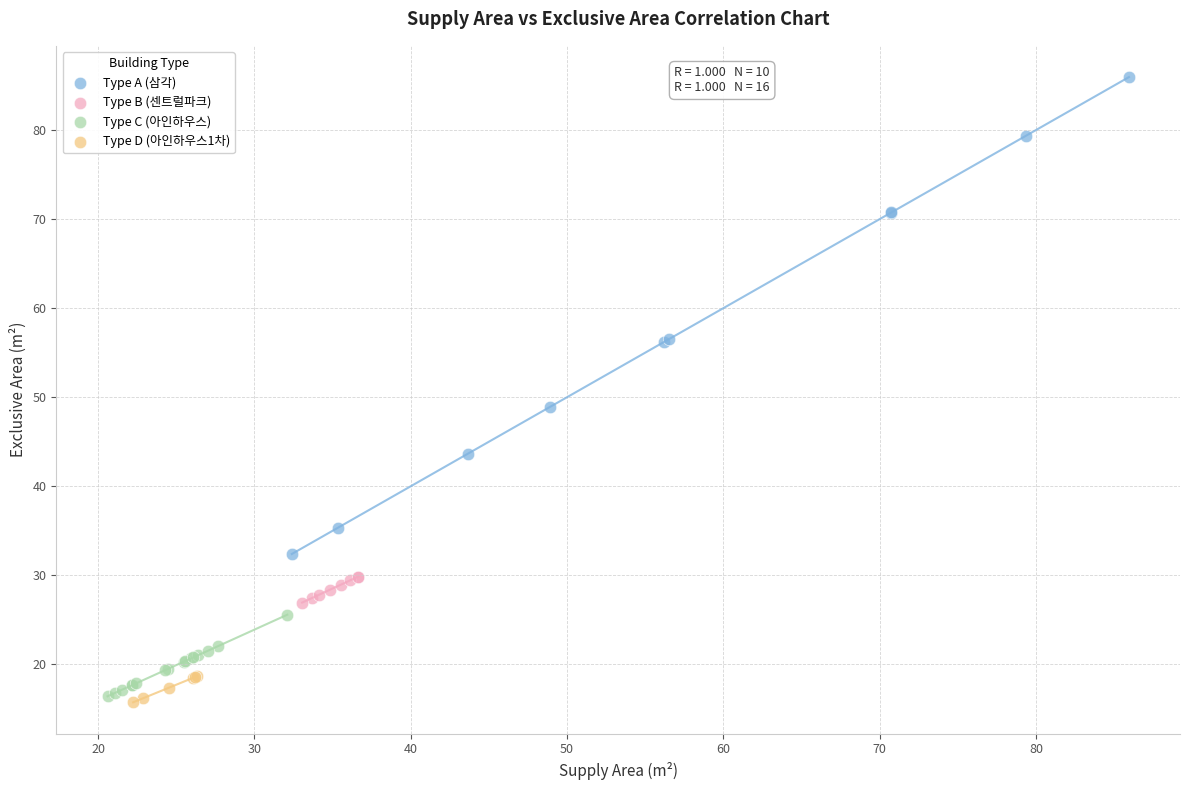

Which series contains the highest Y value?

Type A (삼각)